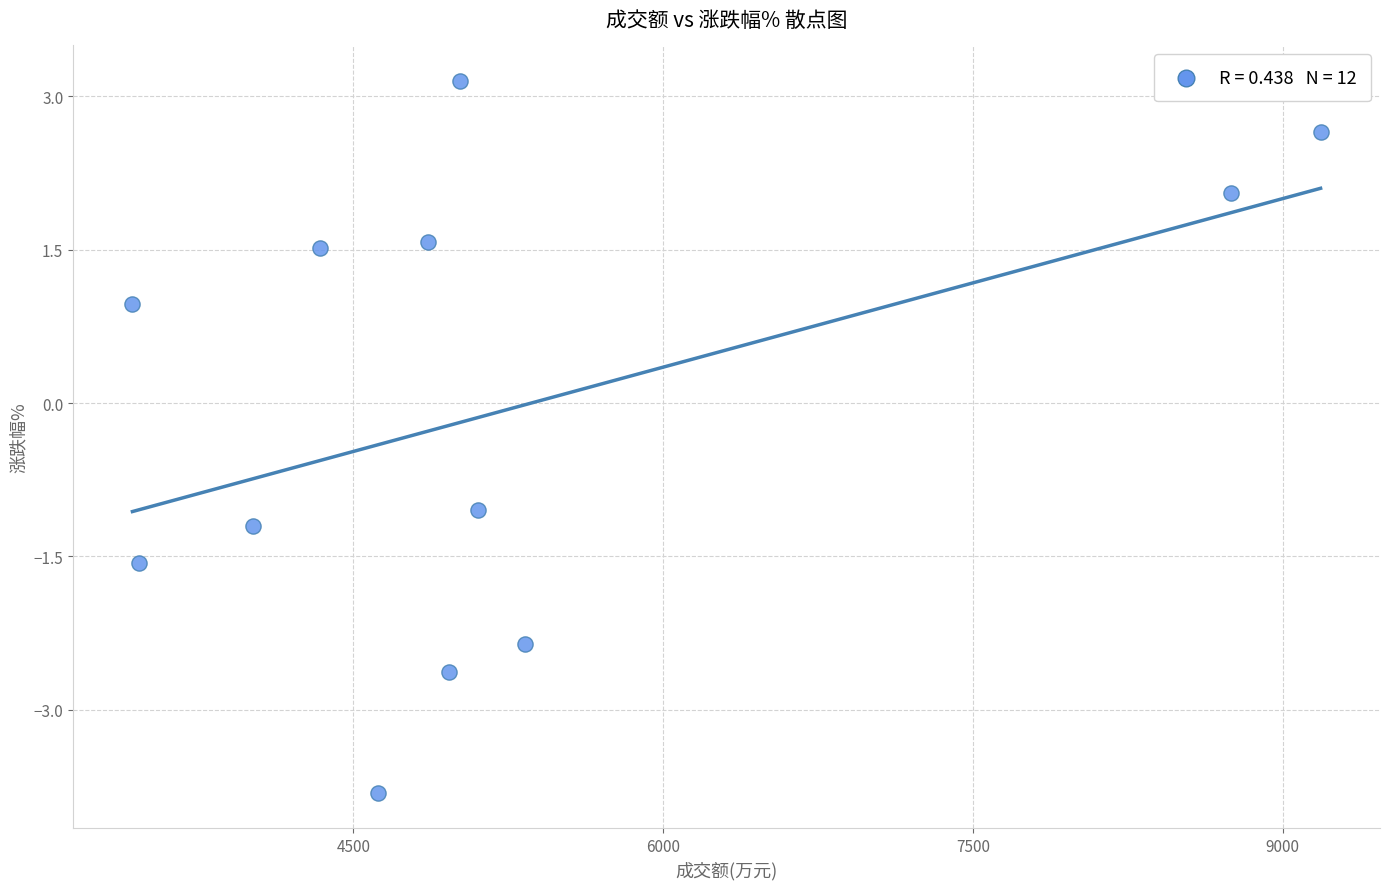

What is the range of Y values (max minus min)?

7.0